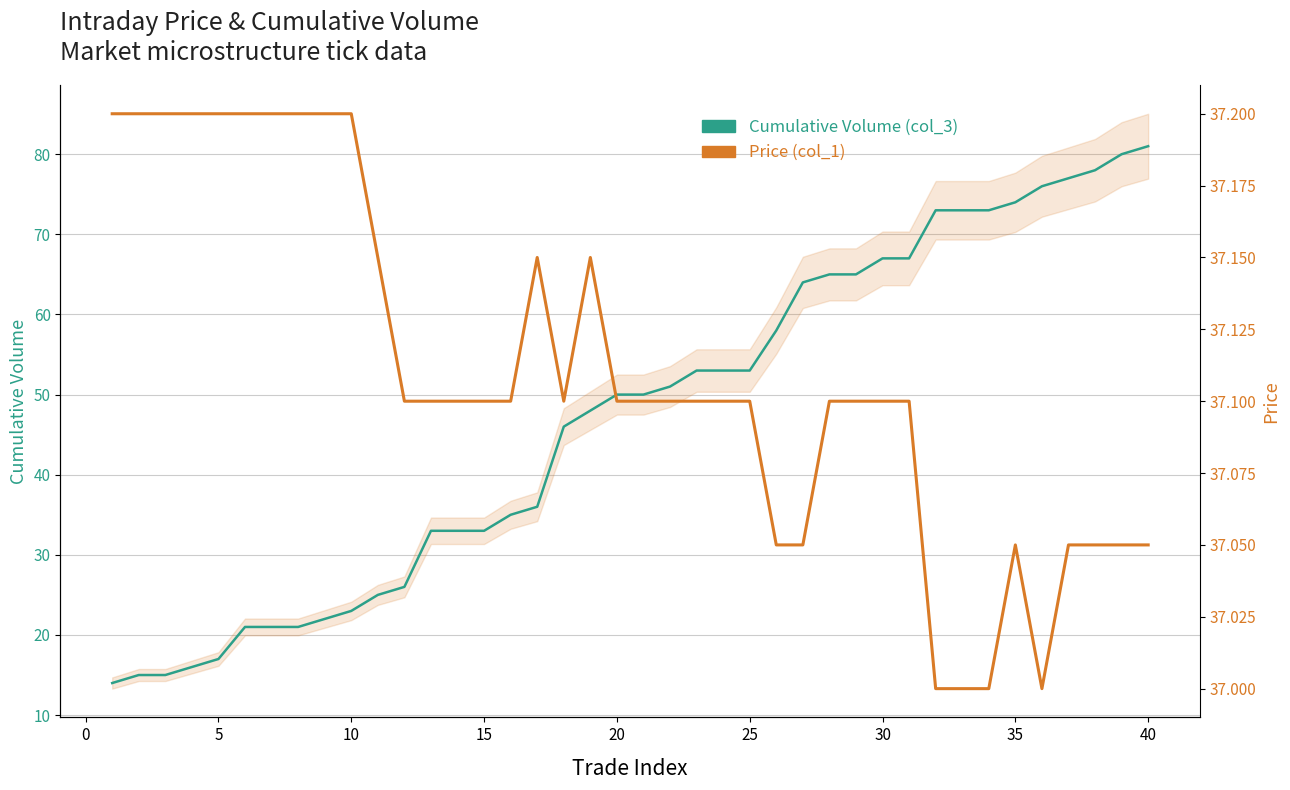

Which series has the largest total across all categories?

Cumulative Volume (col_3)